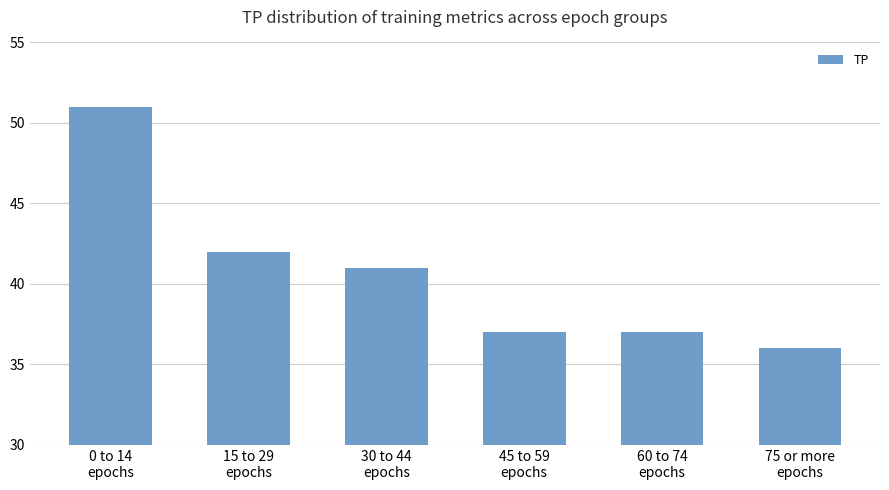

What is the greatest value displayed?

51